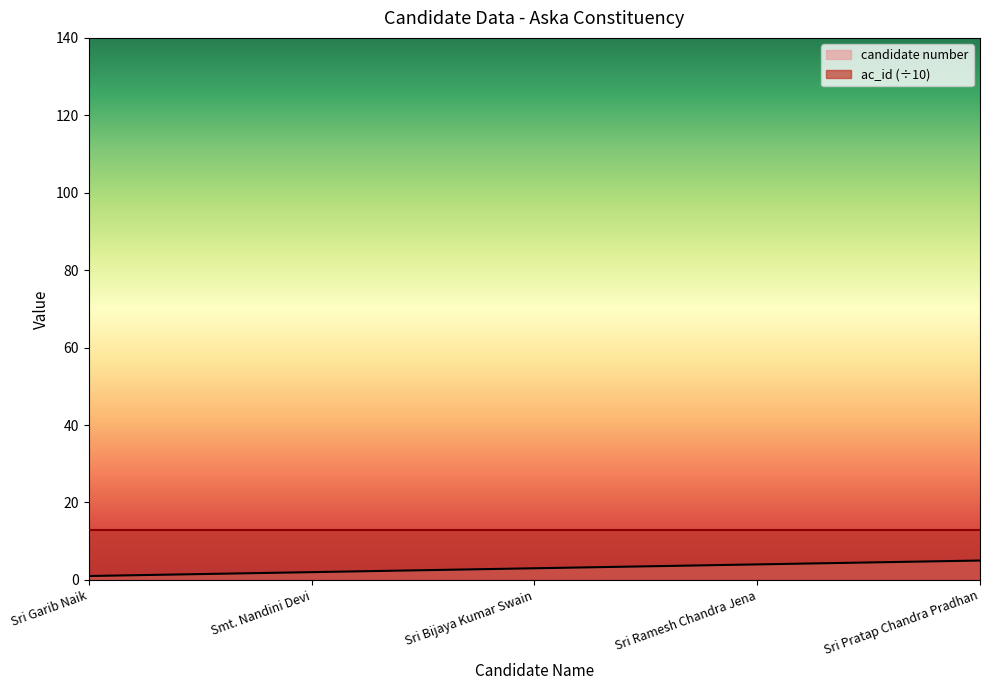

What is the maximum value shown in the chart?

13